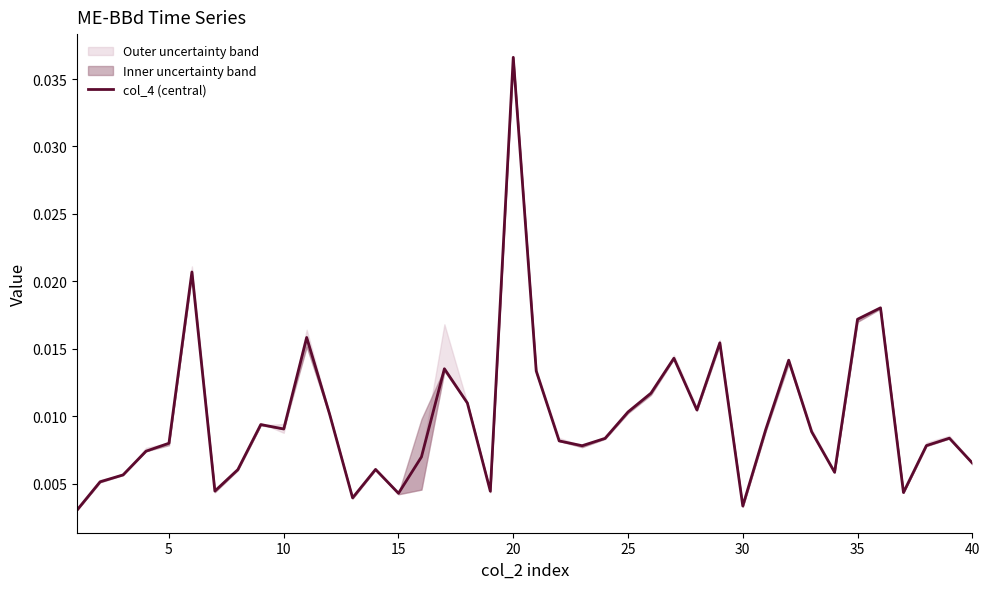

Which category has the highest value in the col_4 (central) series?

20